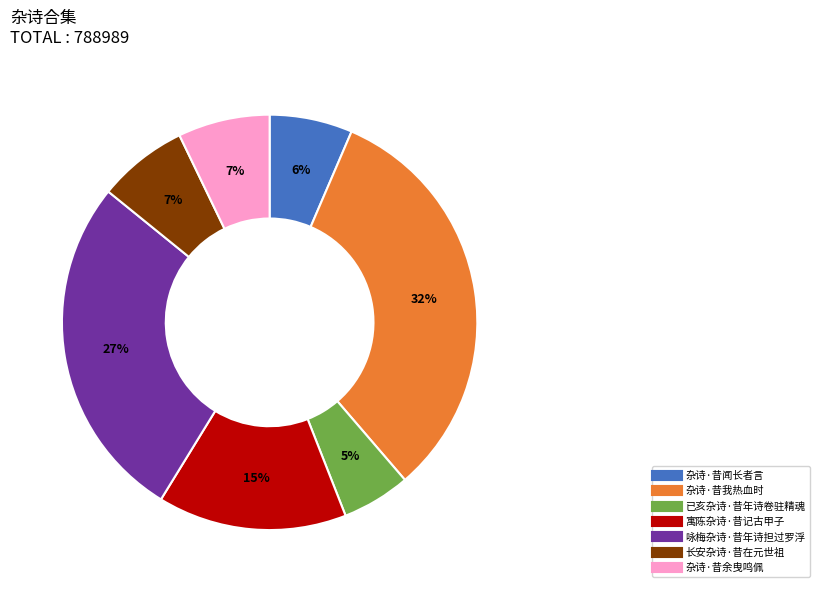

What is the ratio of the value at 咏梅杂诗·昔年诗担过罗浮 to the value at 长安杂诗·昔在元世祖?

3.9